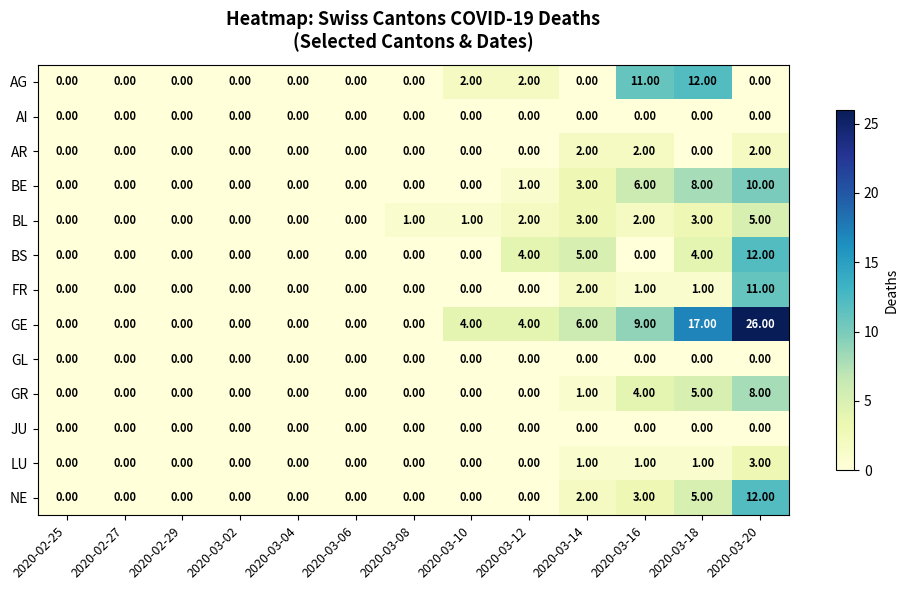

Which label corresponds to the largest value in the chart?

2020-03-20